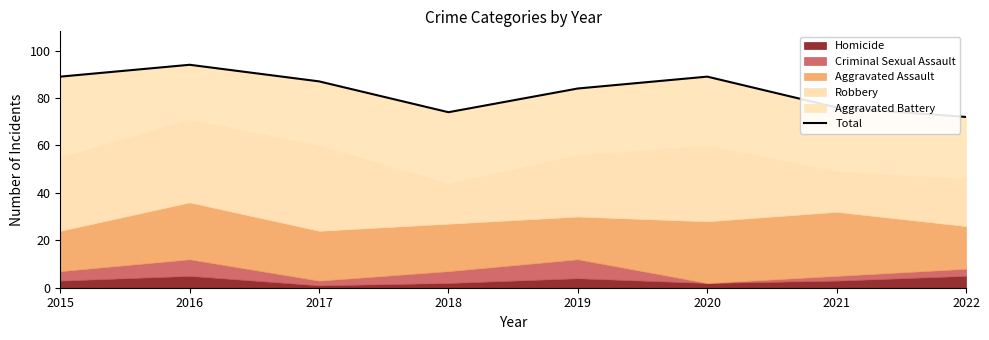

Does the chart display data point markers on the line(s)?

No